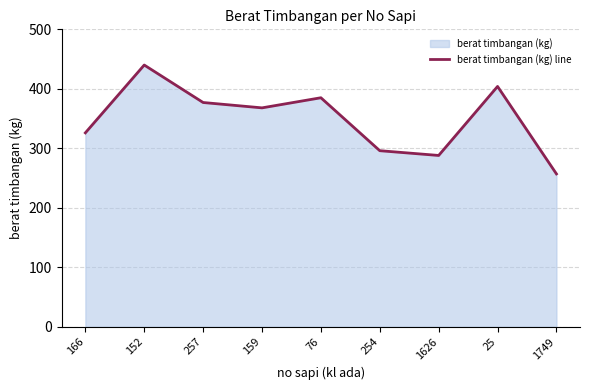

What position from the right is 257?

7